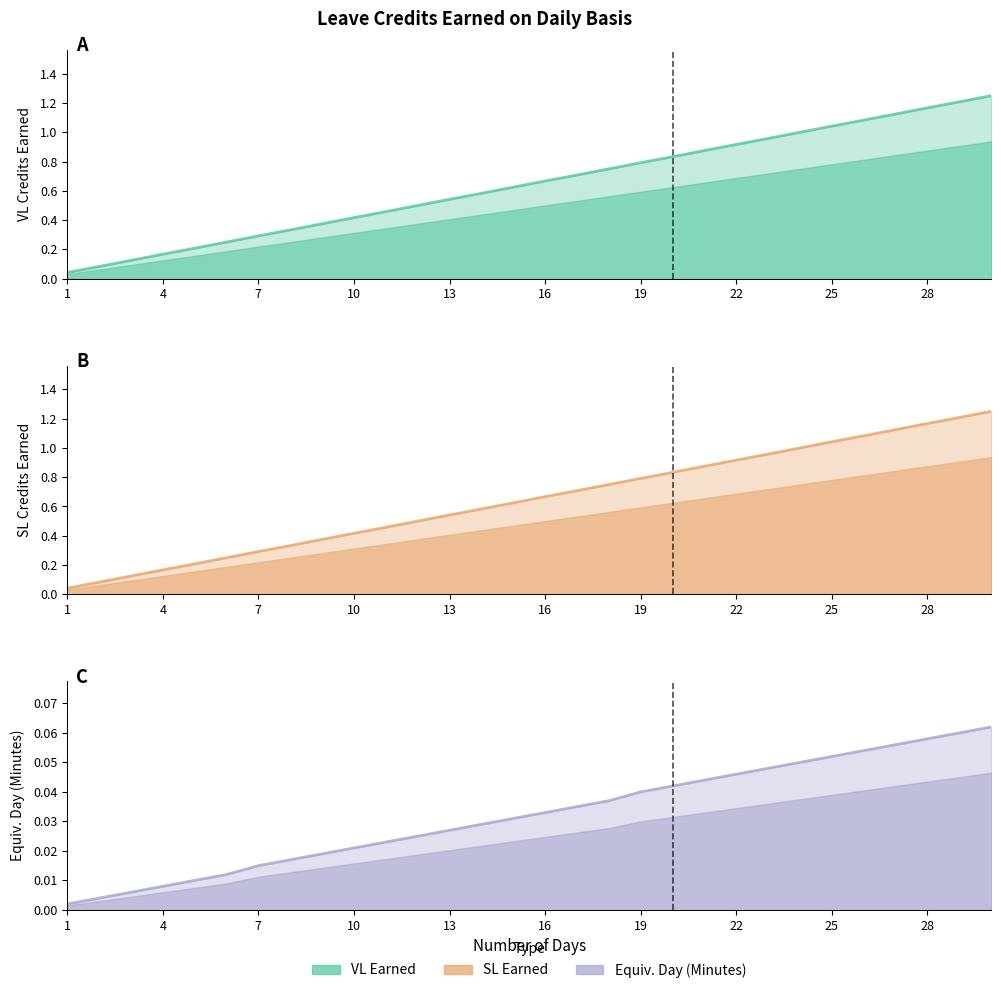

List the series in order of their peak value, highest first.

VL Earned, SL Earned, Equiv. Day